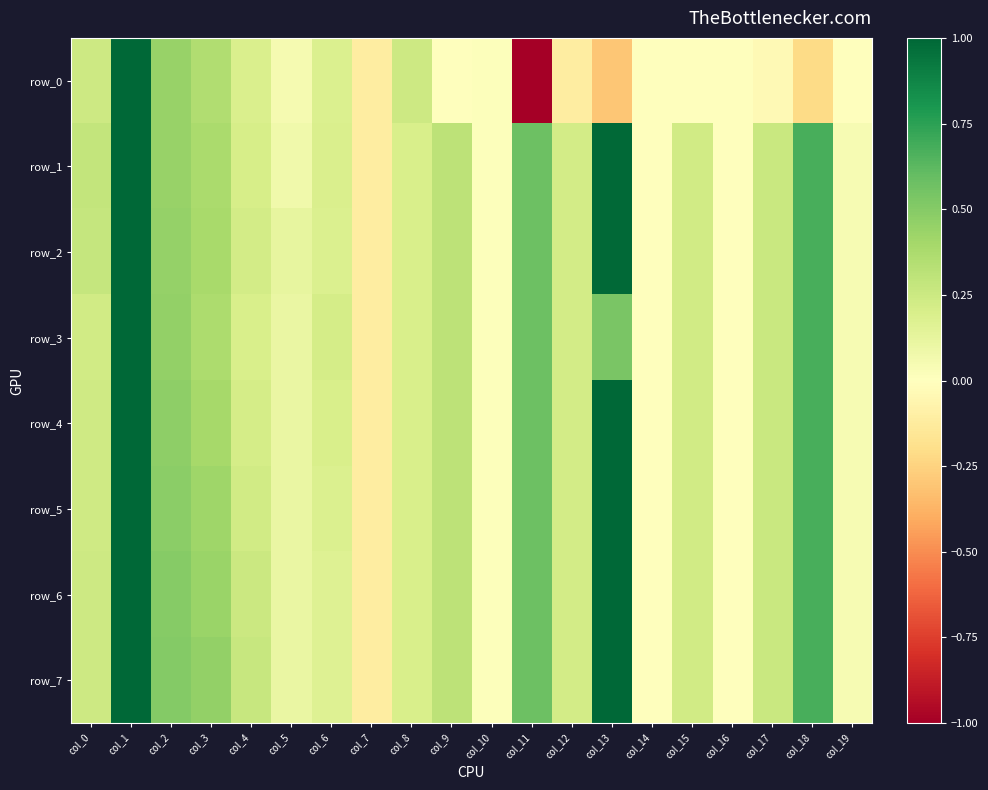

What is the difference between the maximum and second lowest values in the row_1 series?

1.0